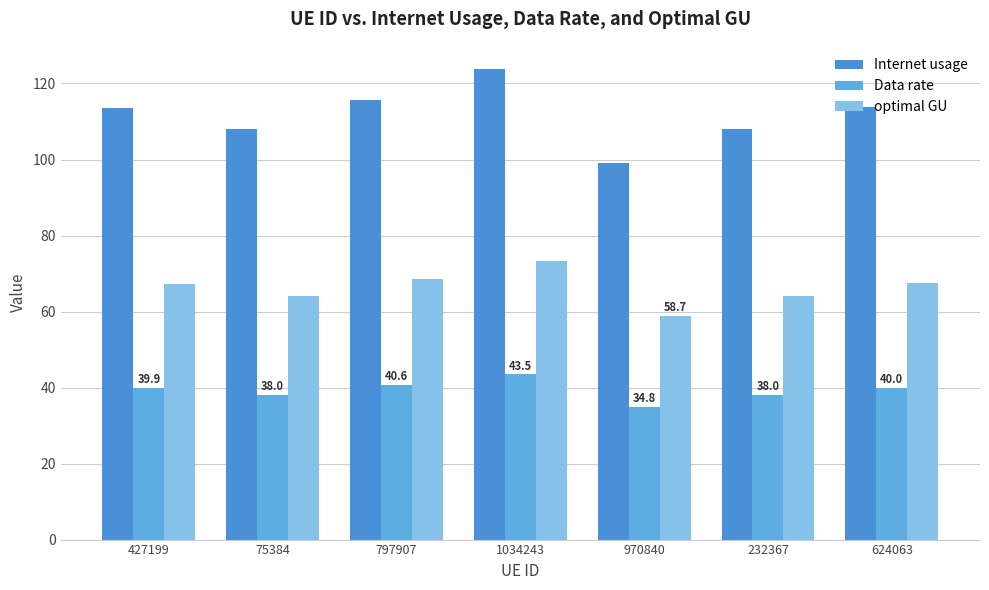

Reading left to right, transcribe all the data shown in this chart.

Internet usage: 427199=113.6	75384=108.1	797907=115.6	1034243=123.7	970840=99.1	232367=108.1	624063=113.8
Data rate: 427199=39.9	75384=38.0	797907=40.6	1034243=43.5	970840=34.8	232367=38.0	624063=40.0
optimal GU: 427199=67.3	75384=64.0	797907=68.5	1034243=73.3	970840=58.7	232367=64.1	624063=67.4